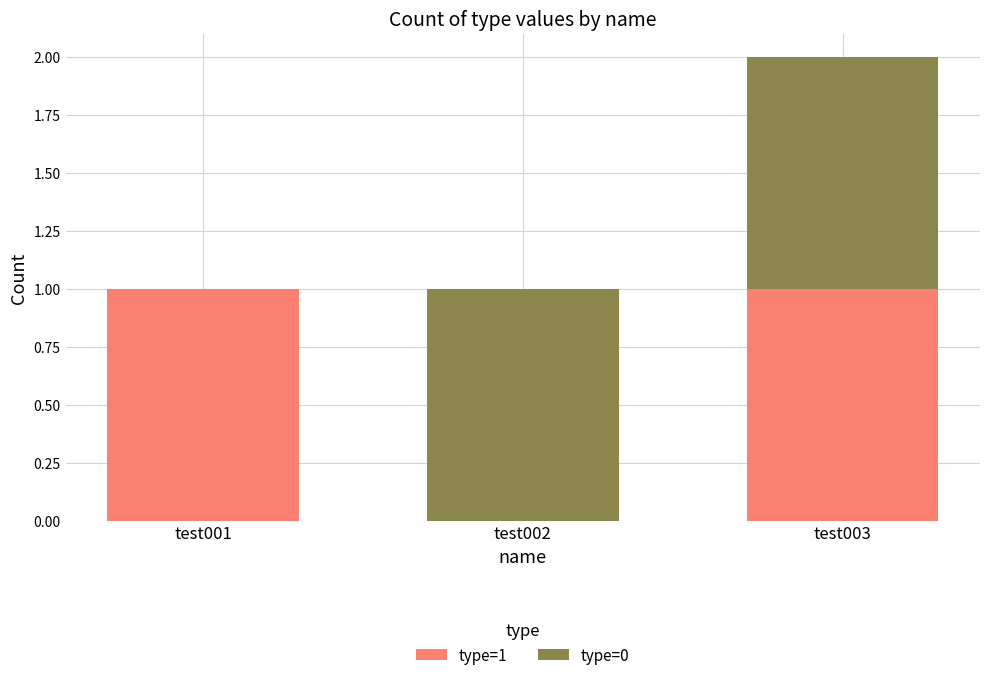

Reading right to left, what are the values for type=1?

test003=1	test002=0	test001=1